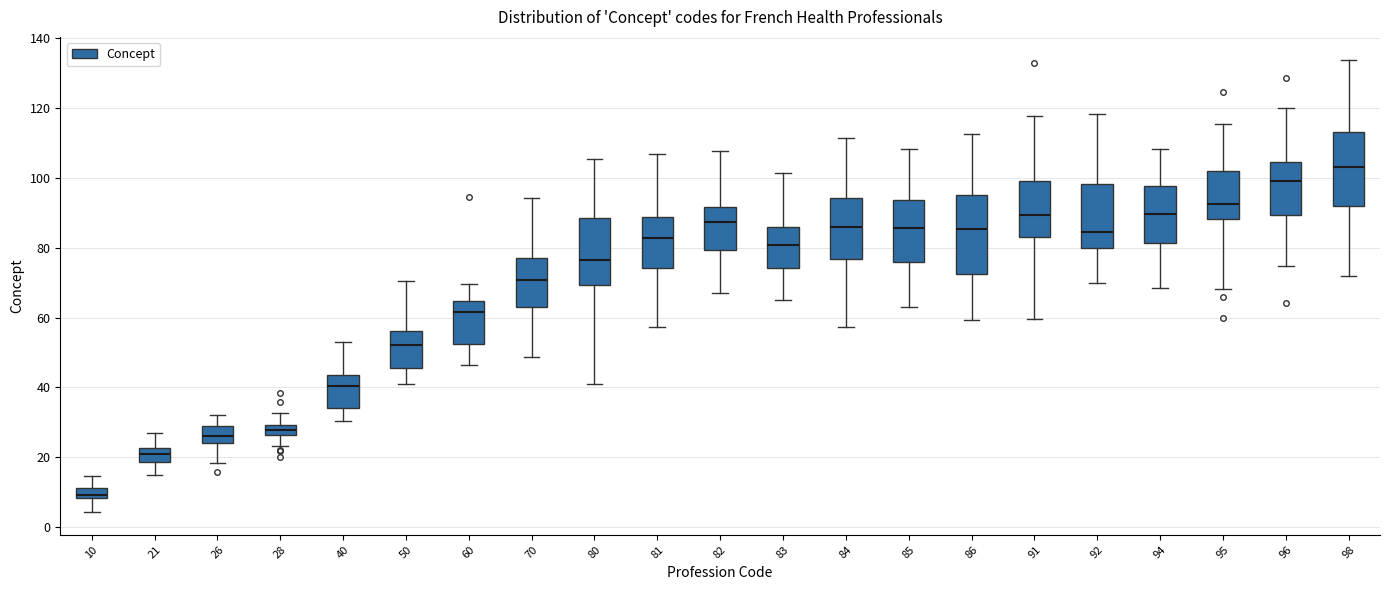

Which box has the highest median line?

98